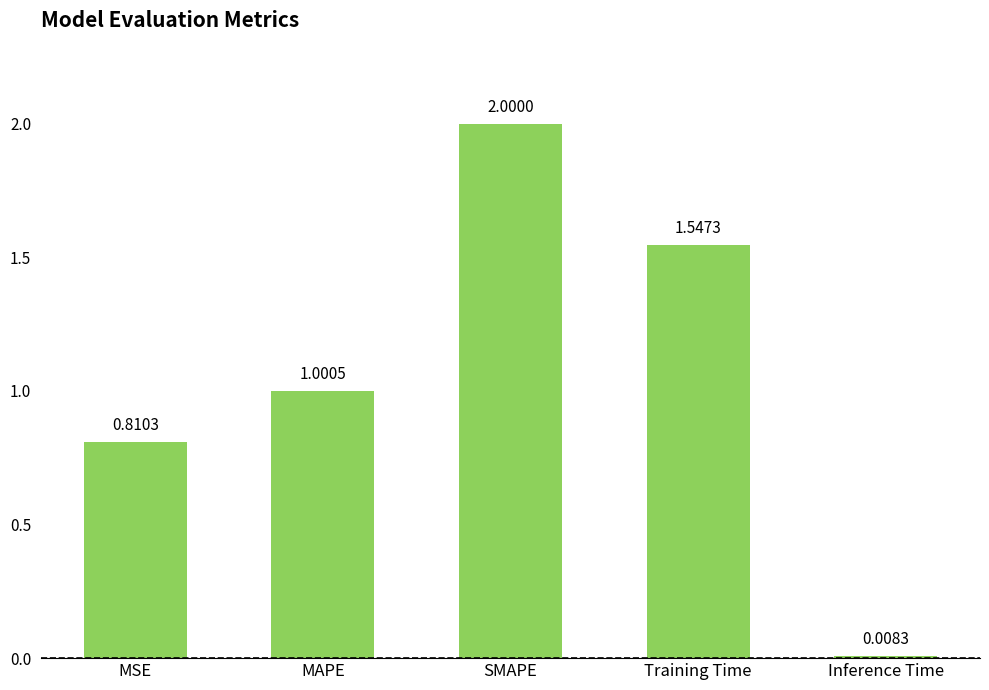

What position from the left is Training Time?

4